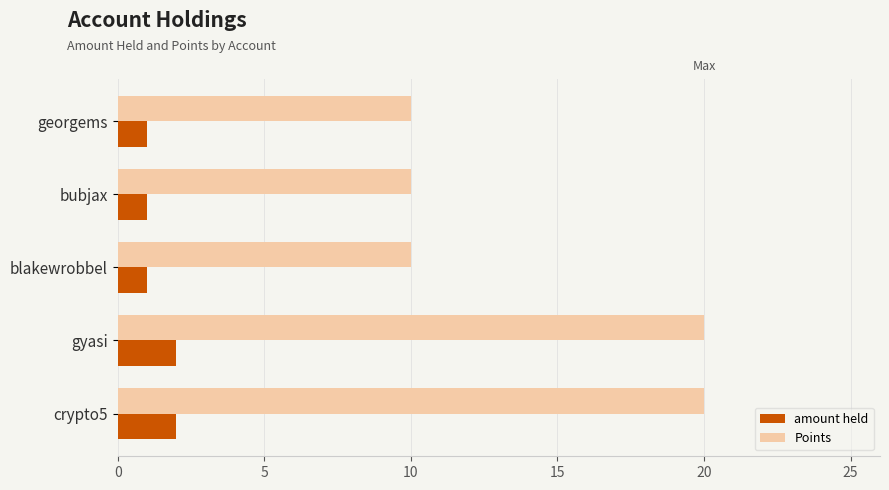

Is the value of amount held at bubjax greater than the value of Points at georgems?

No